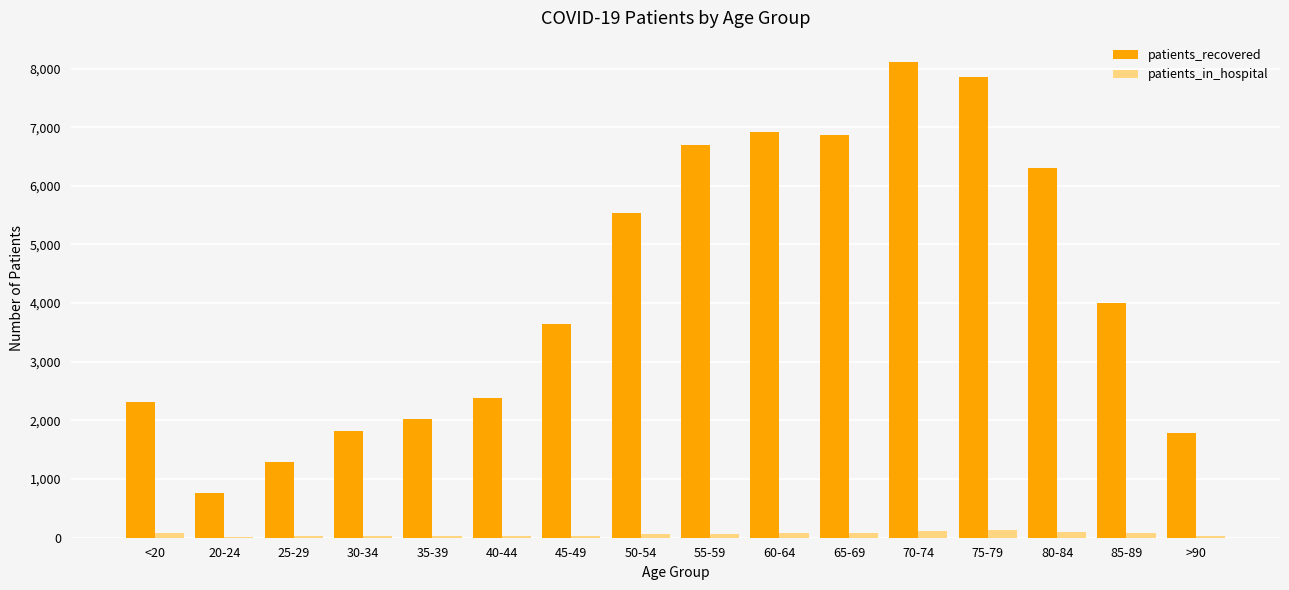

What is the highest value of the patients_recovered series?

8117